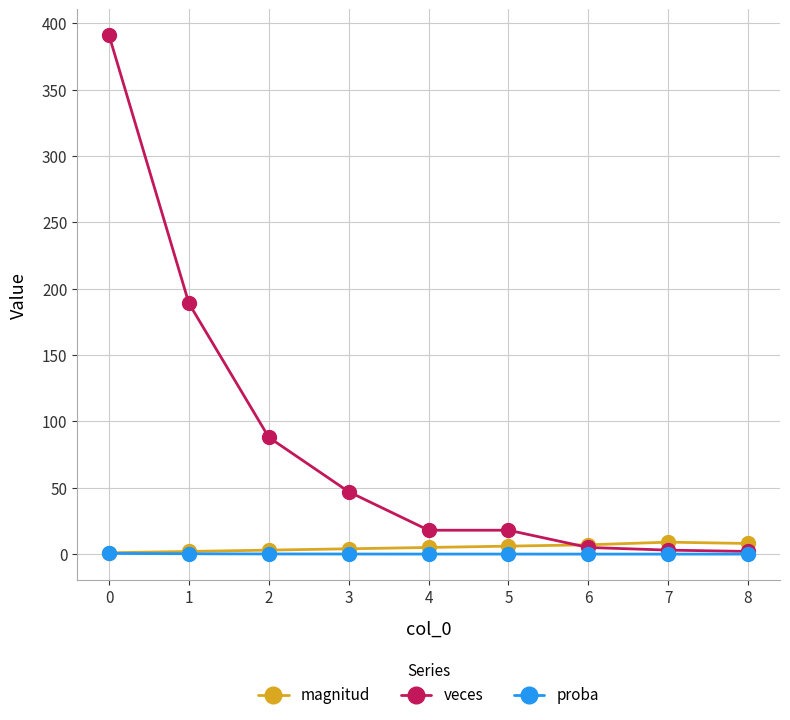

How many lines are shown in the chart?

3